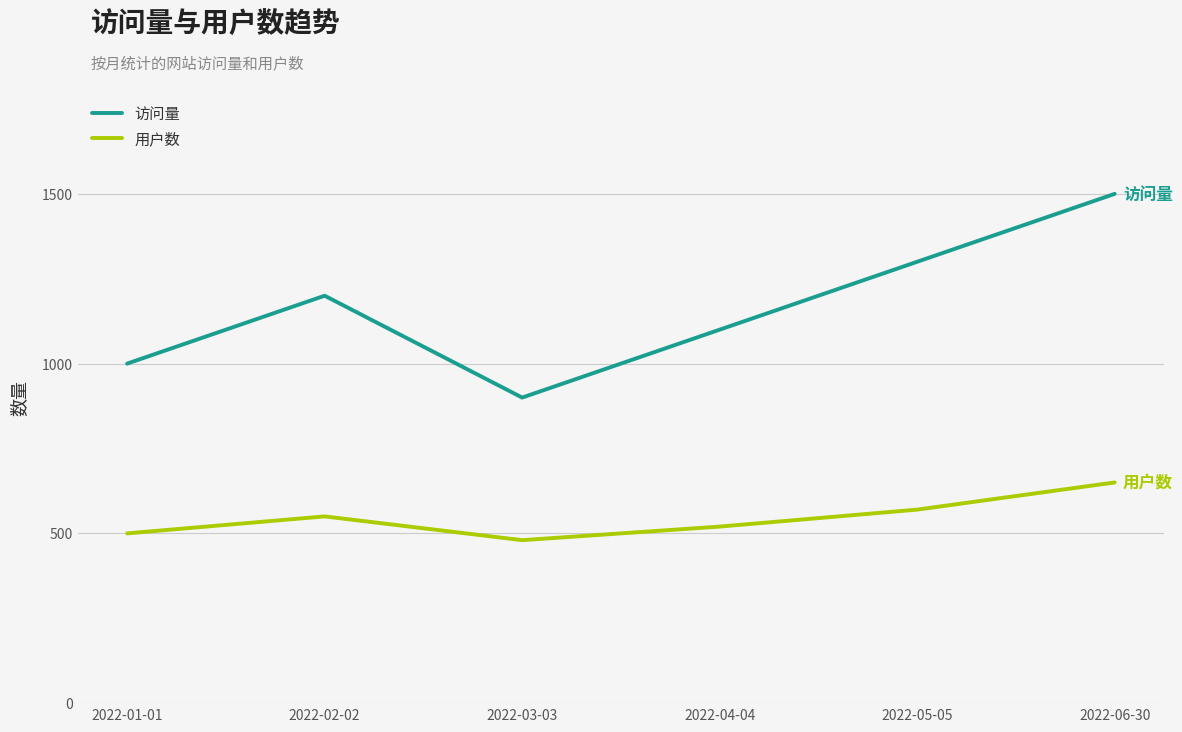

What is the difference between the maximum and minimum values in the 访问量 series?

600